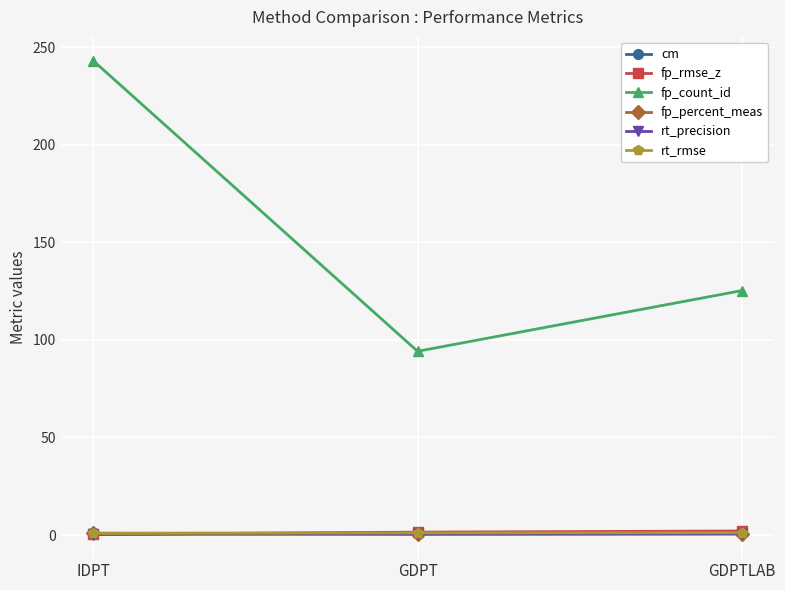

Is it true that fp_count_id equals 205.1 at GDPTLAB?

False